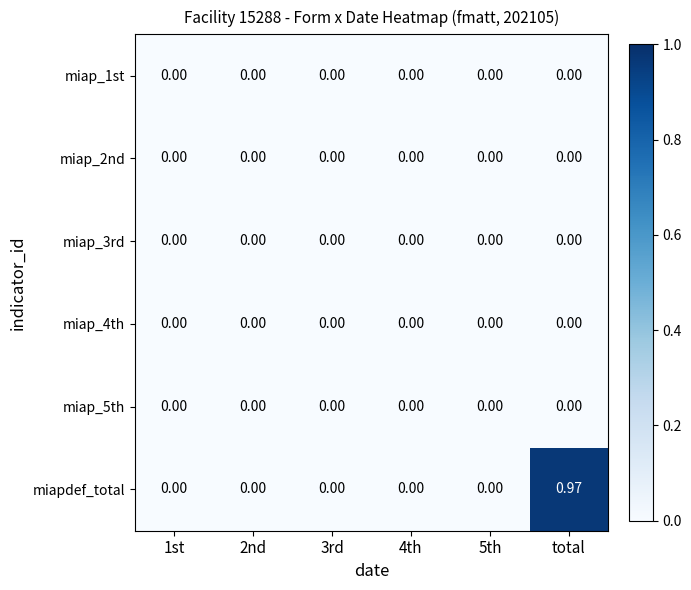

Between 3rd and total, which series saw the biggest shift?

miapdef_total